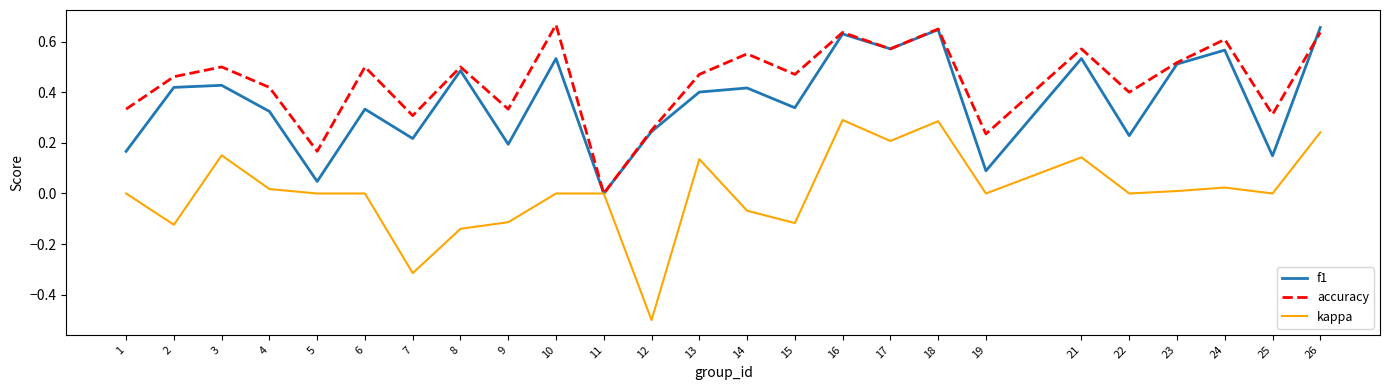

Between 11 and 21, which series saw the biggest shift?

accuracy